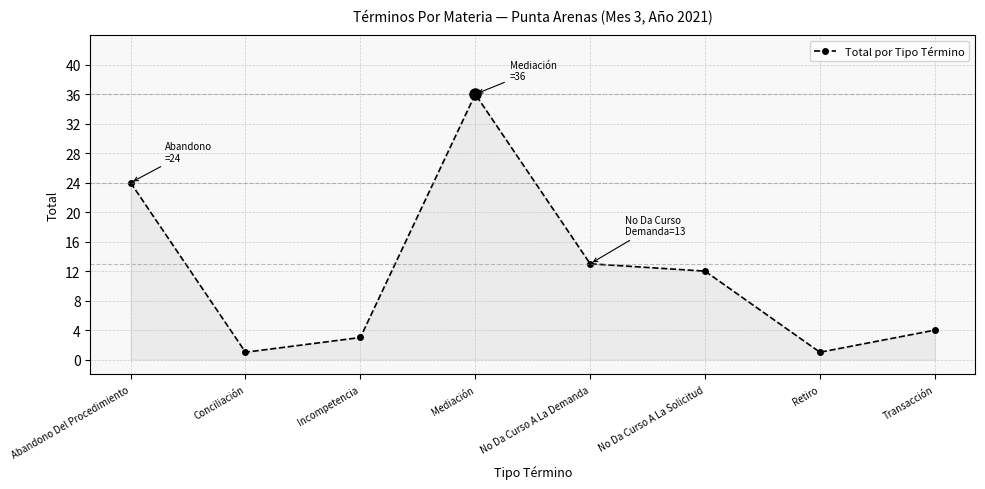

Where is the data nearest to the value 18?

No Da Curso A La Demanda